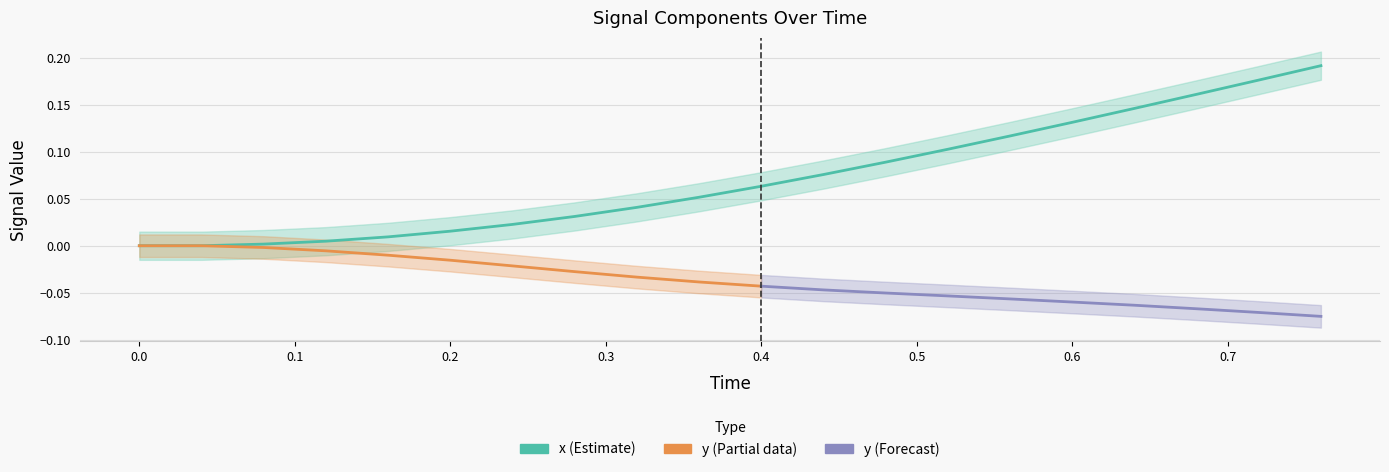

True or false: Time and y cross at least once.

False